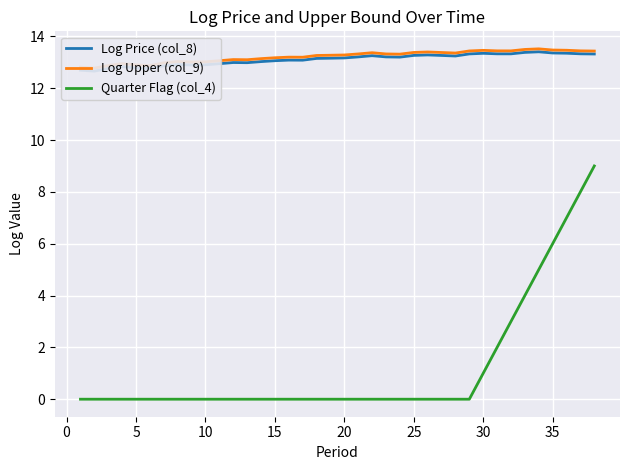

Reading left to right, what are all the values shown in this chart?

Log Price (col_8): 12.7	12.7	12.8	12.8	12.8	12.8	12.9	12.9	12.9	12.9	12.9	13.0	13.0	13.0	13.1	13.1	13.1	13.1	13.2	13.2	13.2	13.3	13.2	13.2	13.3	13.3	13.3	13.2	13.3	13.3	13.3	13.3	13.4	13.4	13.4	13.4	13.3	13.3
Log Upper (col_9): 12.8	12.8	12.9	12.9	12.9	12.9	13.0	13.0	13.0	13.0	13.1	13.1	13.1	13.1	13.2	13.2	13.2	13.3	13.3	13.3	13.3	13.4	13.3	13.3	13.4	13.4	13.4	13.4	13.4	13.5	13.4	13.4	13.5	13.5	13.5	13.5	13.4	13.4
Quarter Flag (col_4): 0.0	0.0	0.0	0.0	0.0	0.0	0.0	0.0	0.0	0.0	0.0	0.0	0.0	0.0	0.0	0.0	0.0	0.0	0.0	0.0	0.0	0.0	0.0	0.0	0.0	0.0	0.0	0.0	0.0	1.0	2.0	3.0	4.0	5.0	6.0	7.0	8.0	9.0